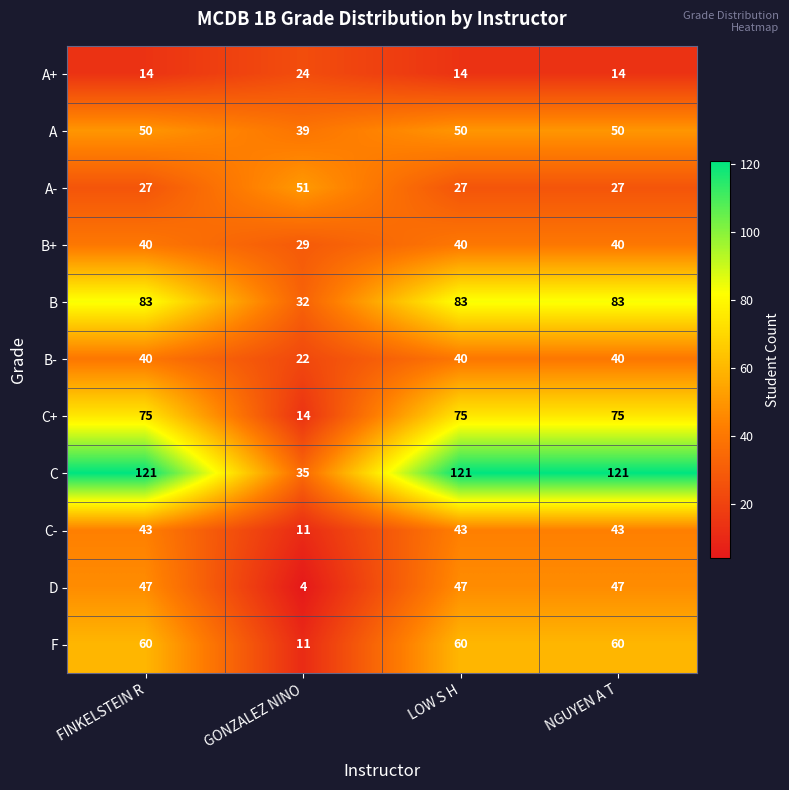

Is it true that F equals 90 at FINKELSTEIN R?

False